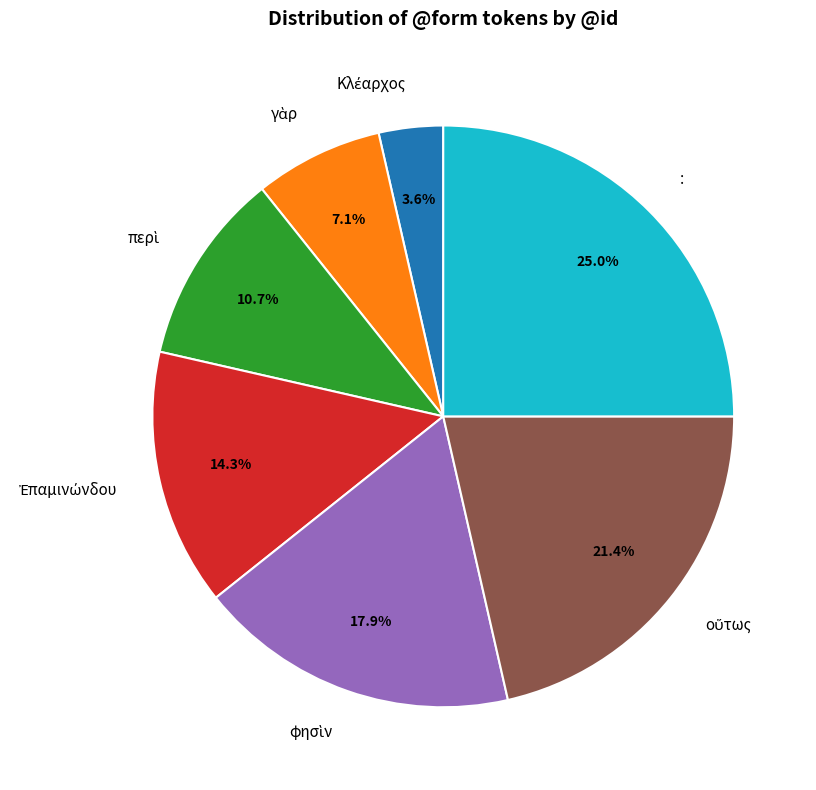

What is the largest slice in the pie chart?

: